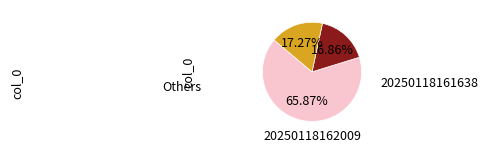

Does any single category account for the majority?

Yes